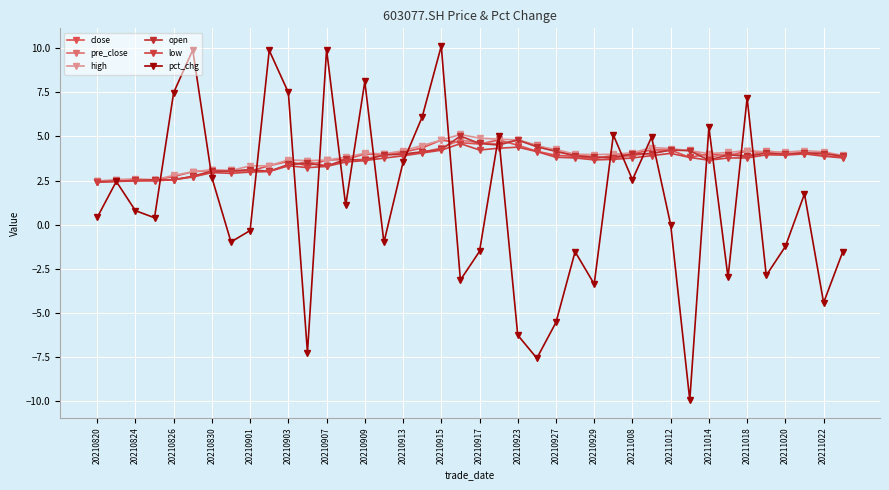

Count the number of categories in the chart.

40